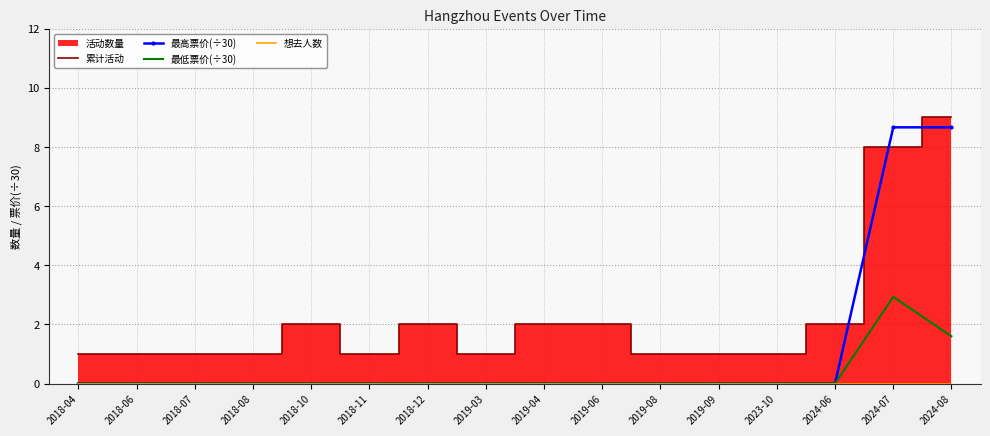

Which category has the highest value in the 累计活动 series?

2024-08